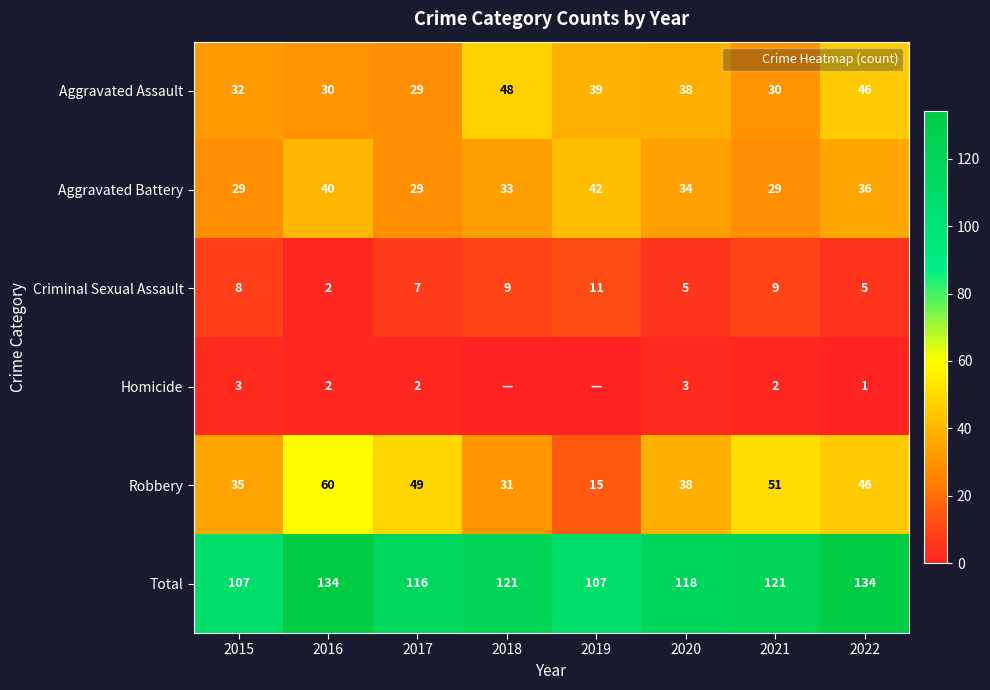

True or false: Robbery has a value of 60 at 2016.

True